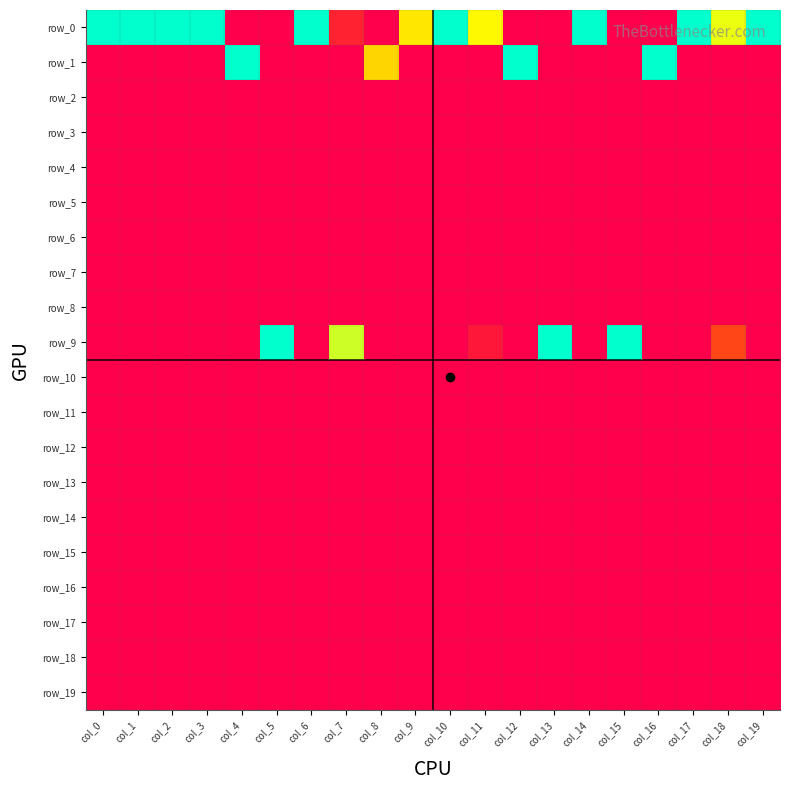

How many data points does each series have?

20